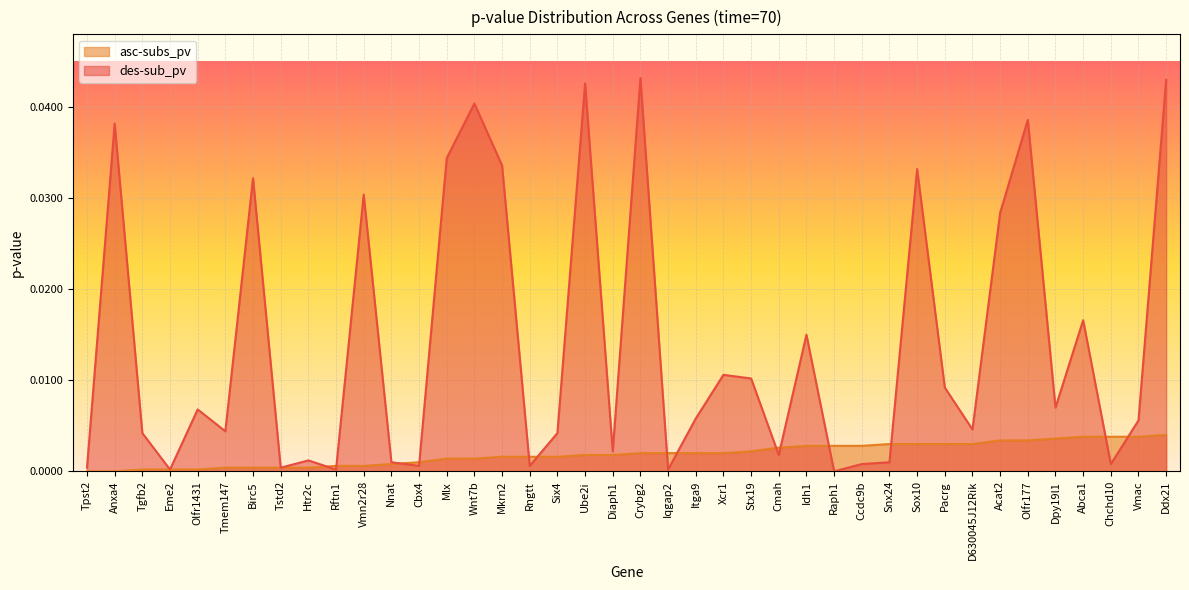

What is the label of the 14th point from the left?

Mlx